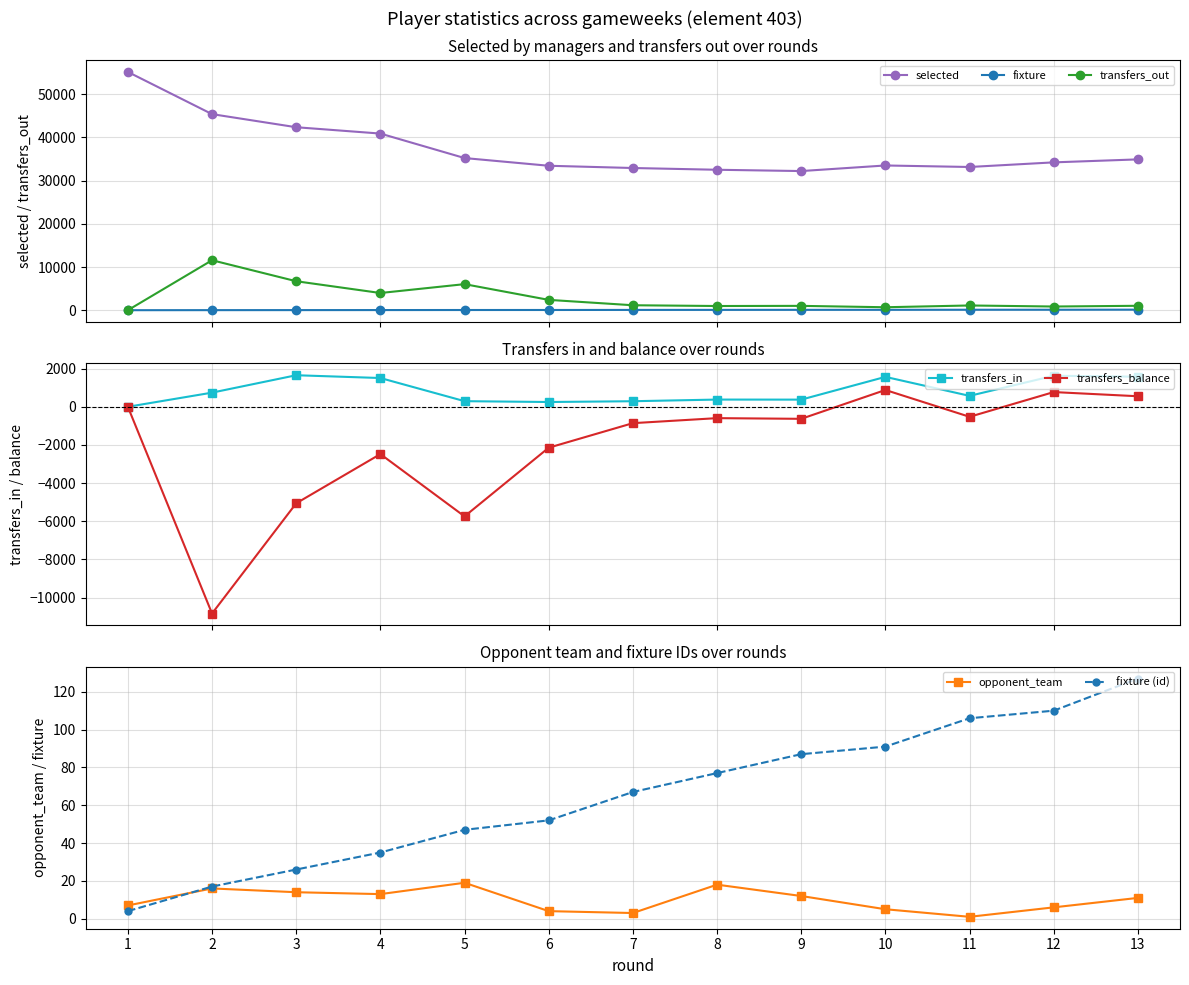

How many interior local peaks does the opponent_team series have?

3